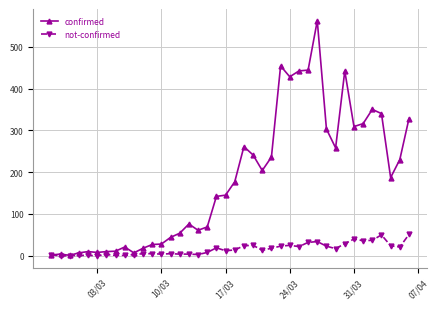

How many lines are shown in the chart?

2